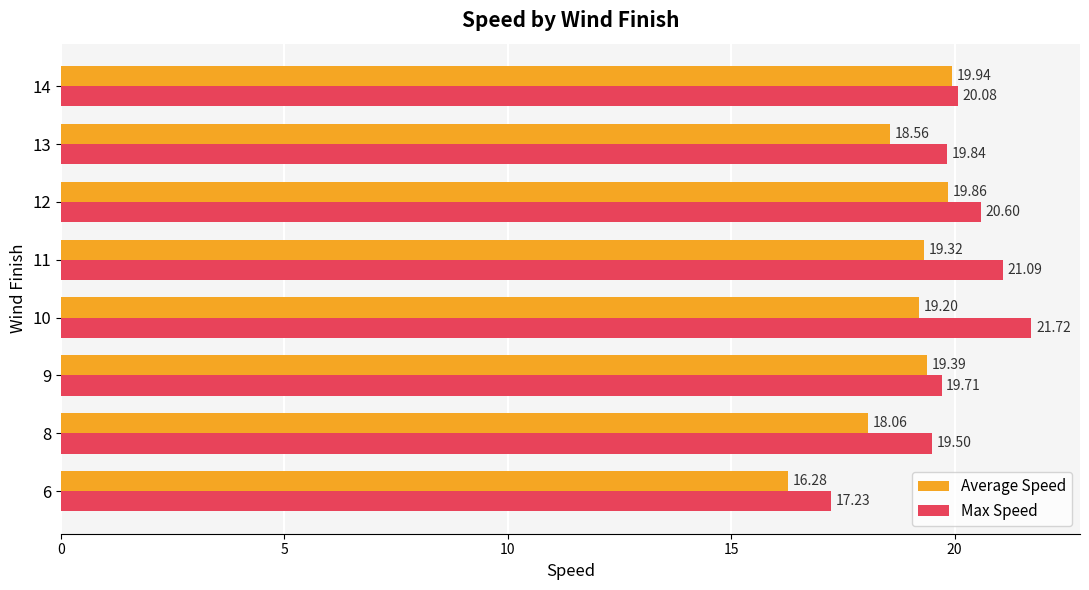

Rank the categories by Average Speed value from lowest to highest.

6, 8, 13, 10, 11, 9, 12, 14